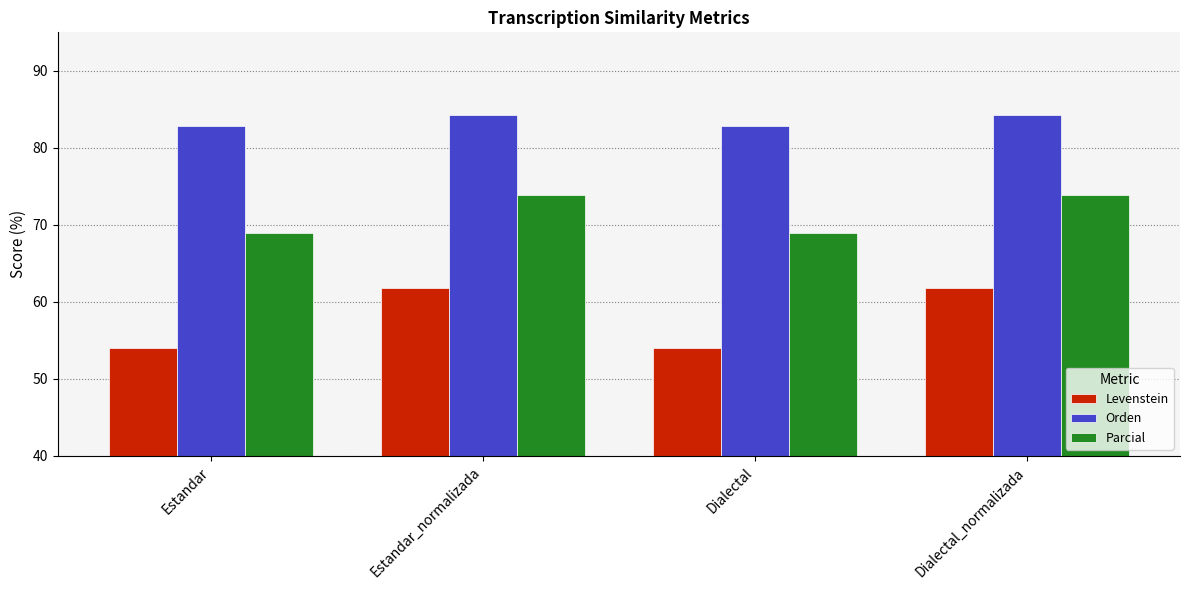

Which series changed the most between Estandar and Estandar_normalizada?

Levenstein